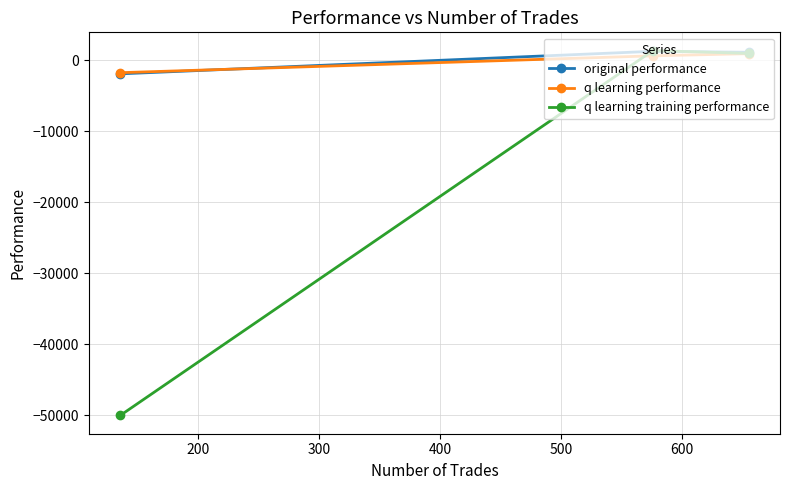

Which series has the largest range (max minus min)?

q learning training performance